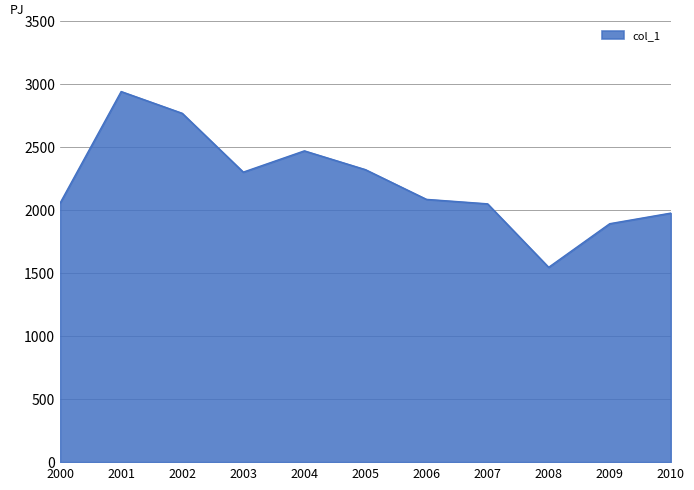

True or false: the data shows 3629.4 at 2004.

False